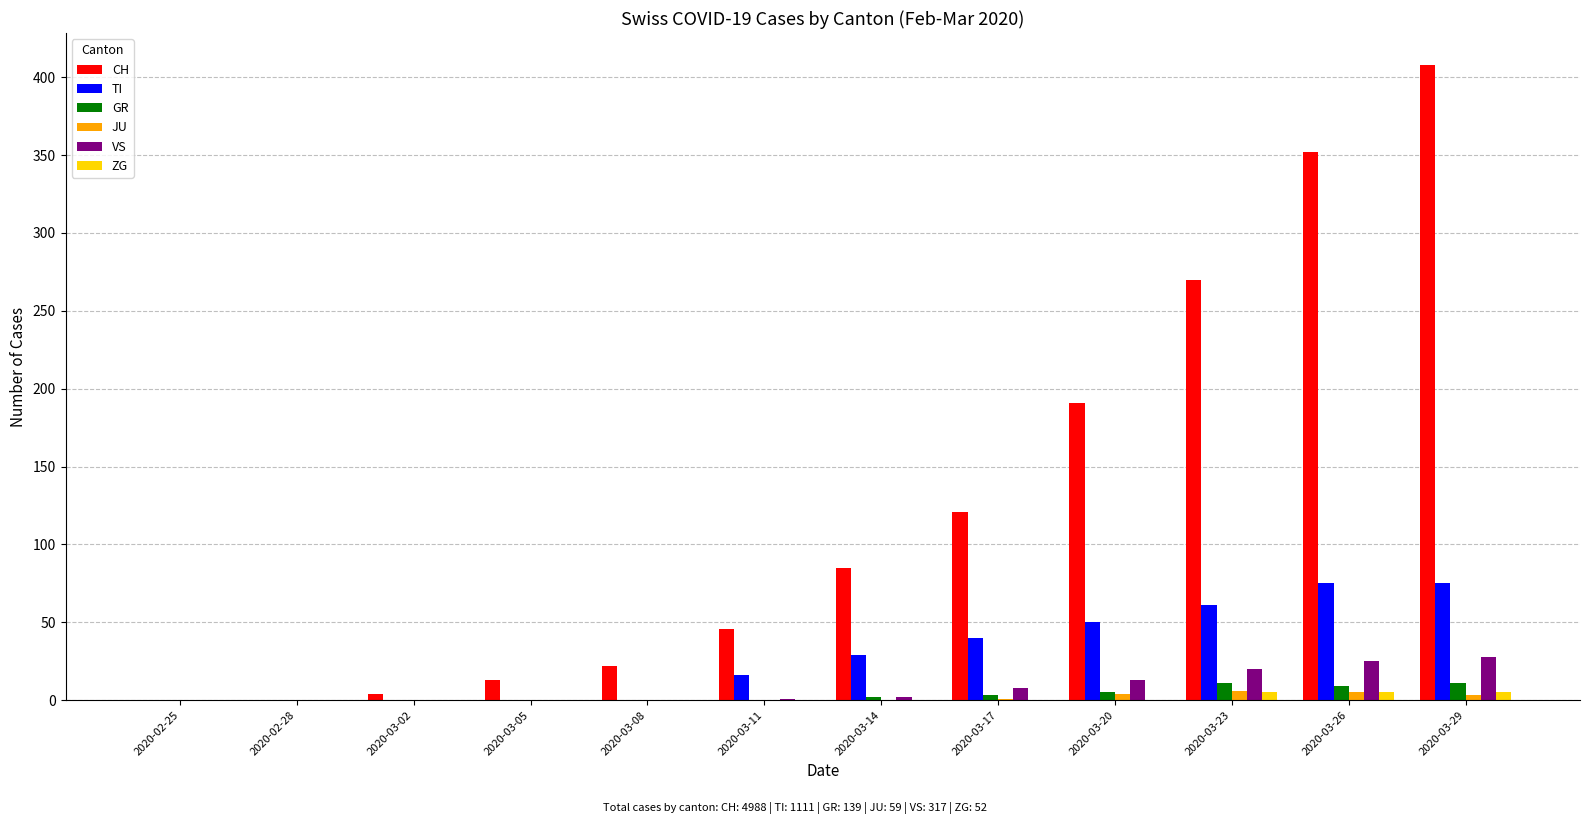

What is the sum of all VS values?

97